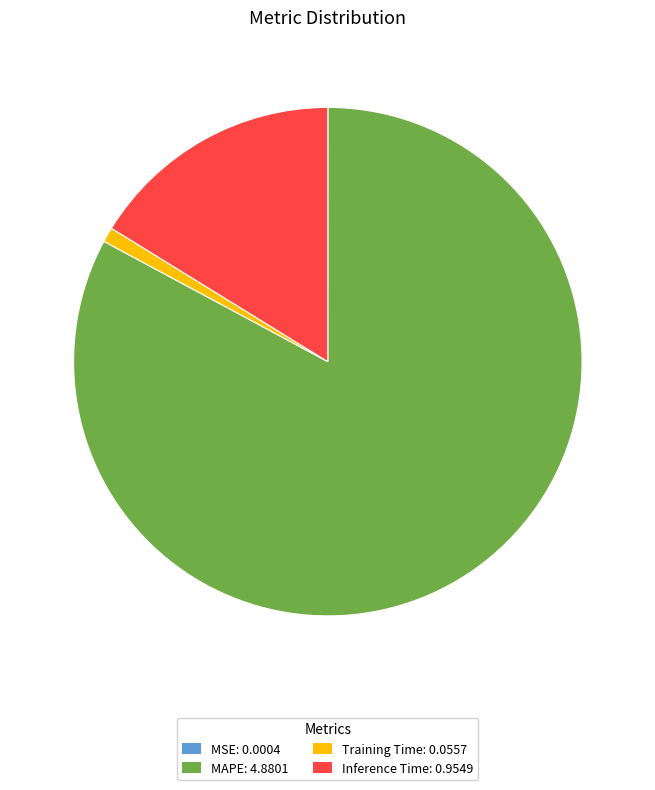

Between MAPE: 4.8801 and Training Time: 0.0557, which is larger?

MAPE: 4.8801